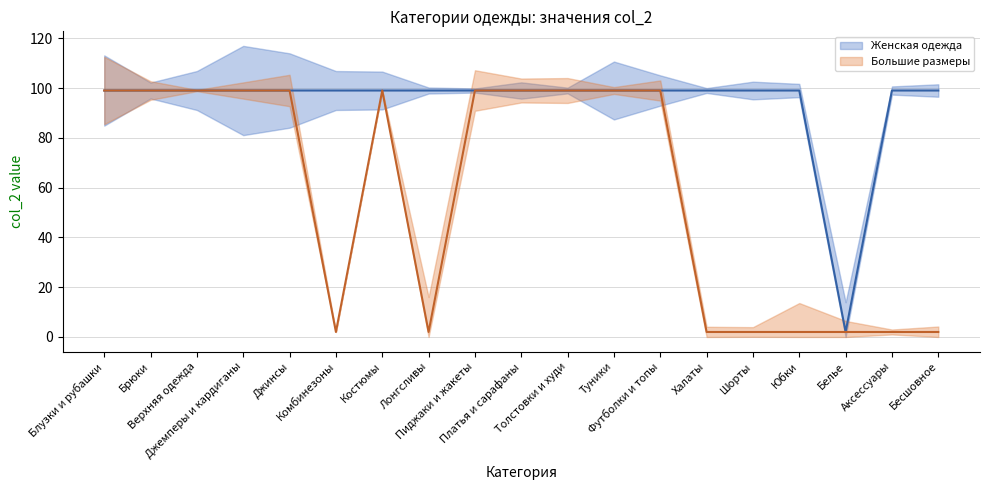

How many interior local valleys does the Женская одежда series have?

1